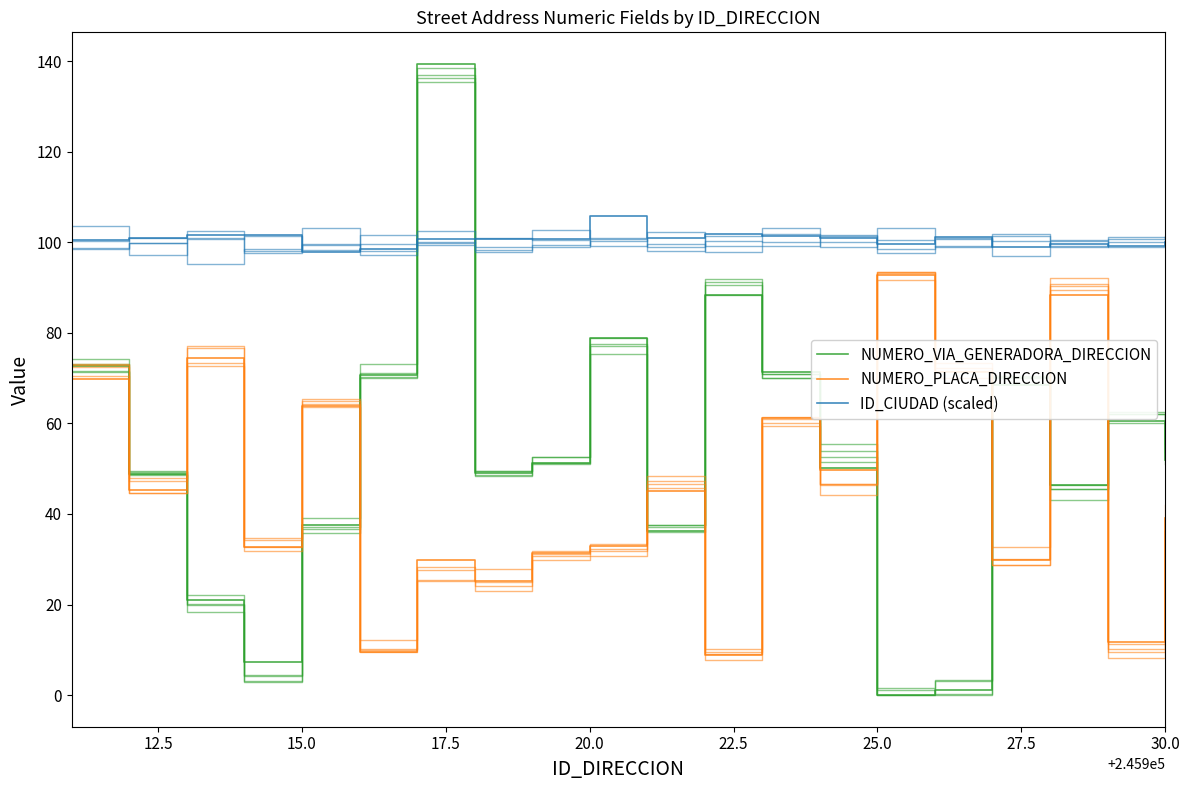

Rank the series by their maximum value, from lowest to highest.

NUMERO_PLACA_DIRECCION, ID_CIUDAD (scaled), NUMERO_VIA_GENERADORA_DIRECCION